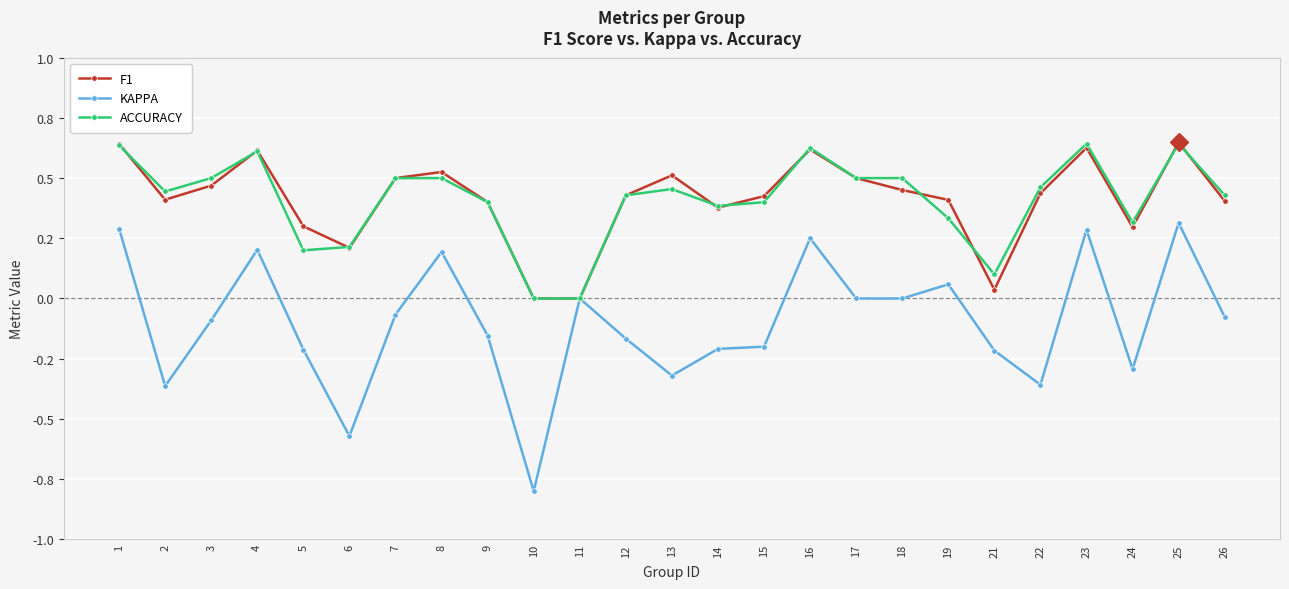

Reading right to left, list all the values displayed in this chart.

F1: 0.4	0.6	0.3	0.6	0.4	0.0	0.4	0.5	0.5	0.6	0.4	0.4	0.5	0.4	0.0	0.0	0.4	0.5	0.5	0.2	0.3	0.6	0.5	0.4	0.6
KAPPA: -0.1	0.3	-0.3	0.3	-0.4	-0.2	0.1	0.0	0.0	0.2	-0.2	-0.2	-0.3	-0.2	0.0	-0.8	-0.2	0.2	-0.1	-0.6	-0.2	0.2	-0.1	-0.4	0.3
ACCURACY: 0.4	0.6	0.3	0.6	0.5	0.1	0.3	0.5	0.5	0.6	0.4	0.4	0.5	0.4	0.0	0.0	0.4	0.5	0.5	0.2	0.2	0.6	0.5	0.4	0.6